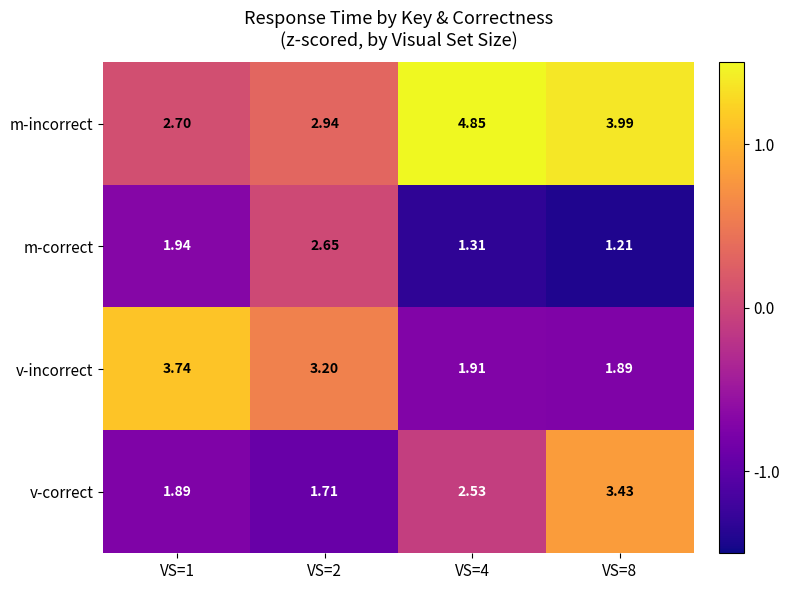

Is the value of m-incorrect at VS=2 greater than the value of v-correct at VS=4?

Yes